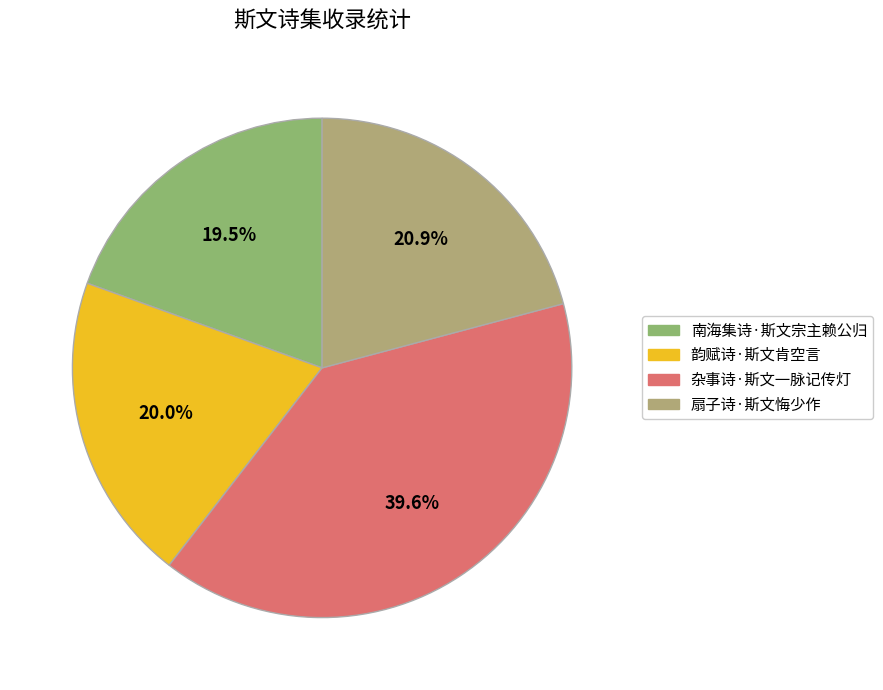

To the nearest percent, what is the combined percentage of 扇子诗·斯文悔少作 and 韵赋诗·斯文肯空言?

41%